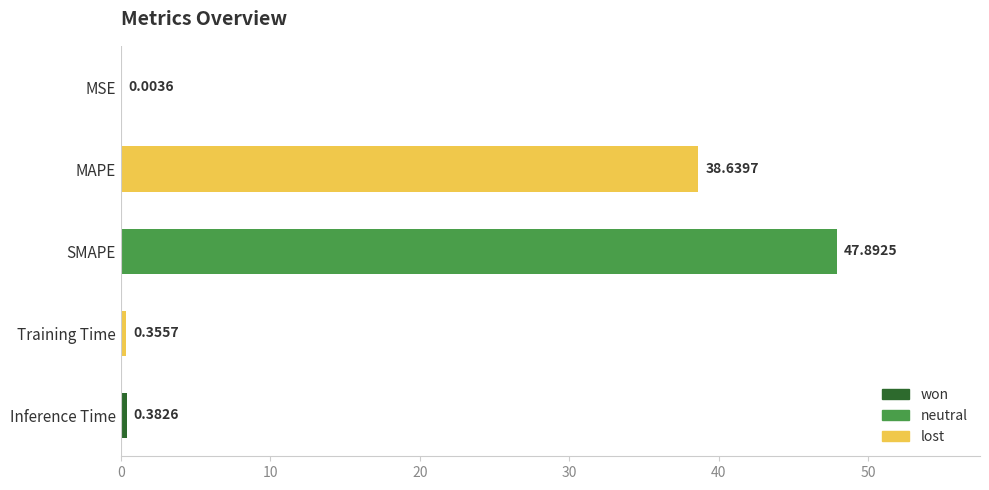

What is the average value?

17.5